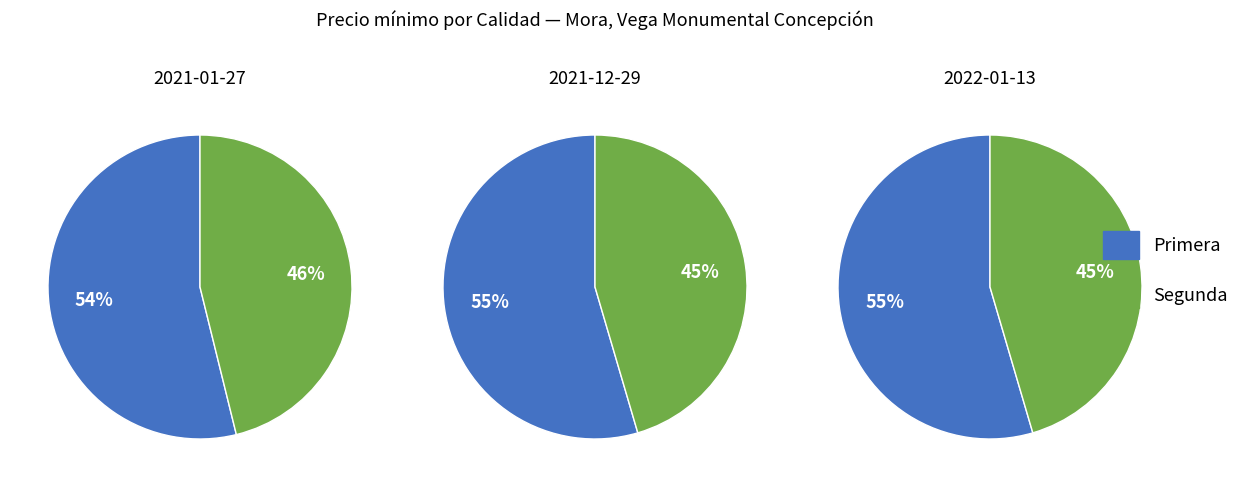

To the nearest percent, what is the combined percentage of Segunda and Primera?

100%